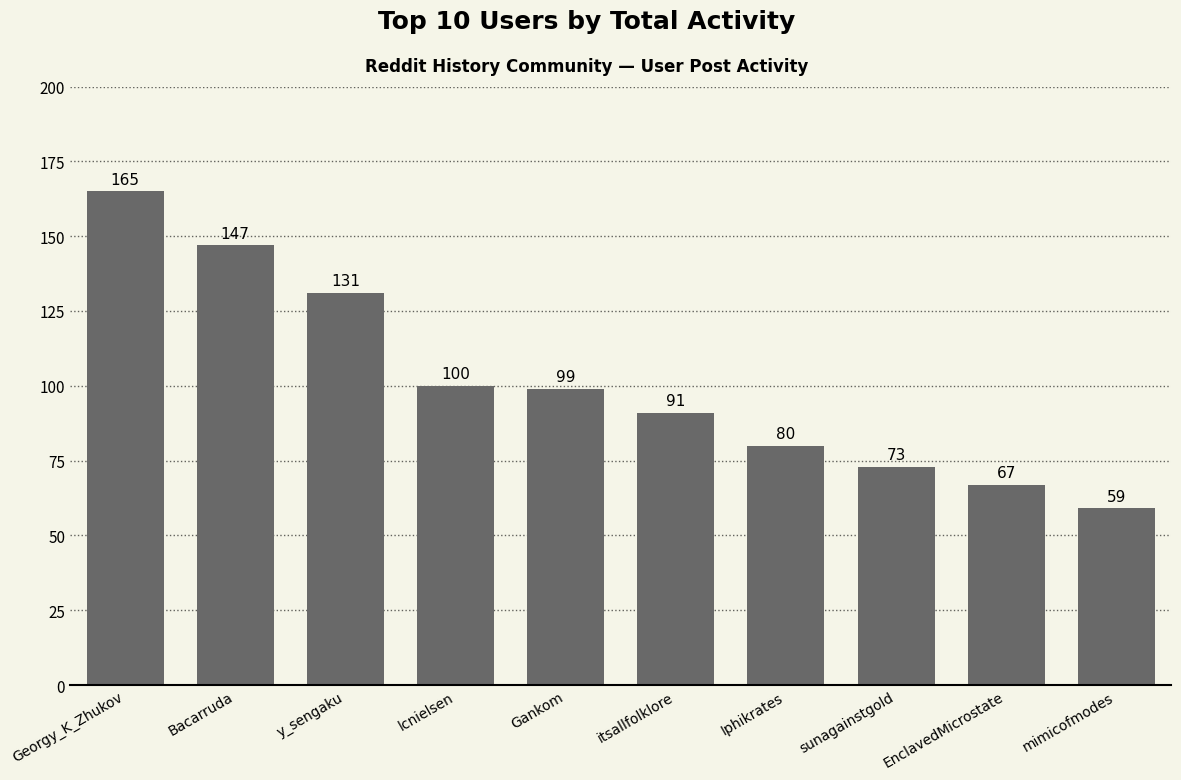

The chart shows a value of 67 at EnclavedMicrostate. True or false?

True